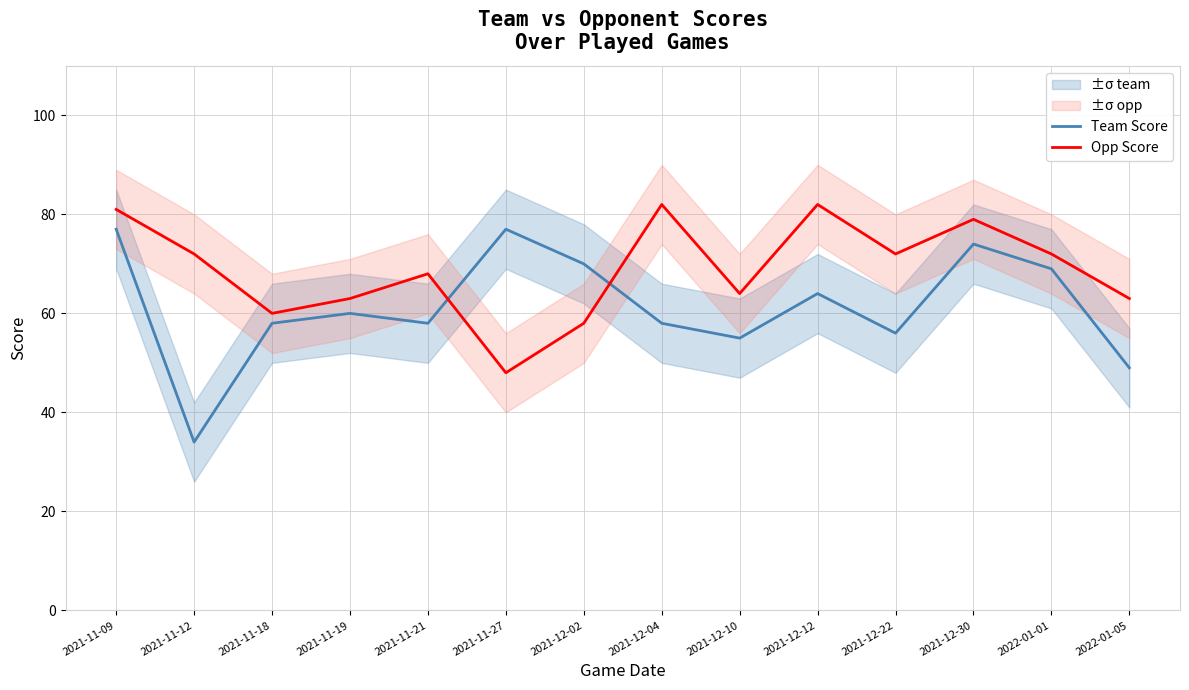

Which has a higher value, 2021-12-02 or 2021-12-04?

2021-12-02